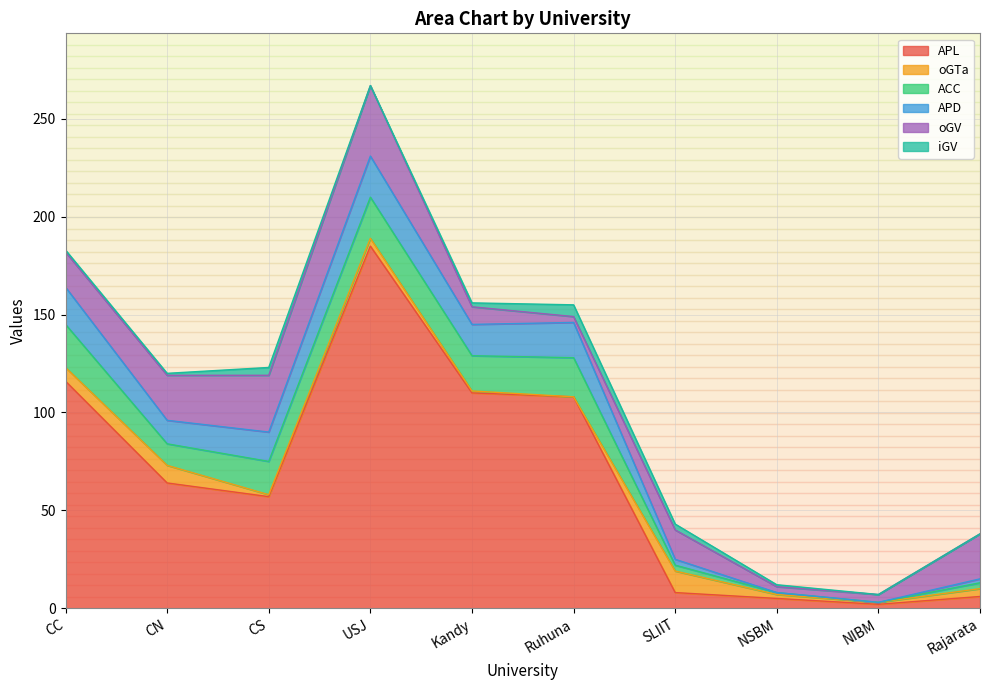

Reading right to left, list all the values displayed in this chart.

APL: Rajarata=6	NIBM=2	NSBM=5	SLIIT=8	Ruhuna=108	Kandy=110	USJ=185	CS=57	CN=64	CC=116
oGTa: Rajarata=4	NIBM=1	NSBM=2	SLIIT=11	Ruhuna=0	Kandy=1	USJ=4	CS=1	CN=9	CC=7
ACC: Rajarata=3	NIBM=0	NSBM=1	SLIIT=3	Ruhuna=20	Kandy=18	USJ=21	CS=17	CN=11	CC=22
APD: Rajarata=2	NIBM=0	NSBM=0	SLIIT=3	Ruhuna=18	Kandy=16	USJ=21	CS=15	CN=12	CC=19
oGV: Rajarata=23	NIBM=4	NSBM=3	SLIIT=15	Ruhuna=3	Kandy=9	USJ=36	CS=29	CN=23	CC=18
iGV: Rajarata=0	NIBM=0	NSBM=1	SLIIT=3	Ruhuna=6	Kandy=2	USJ=0	CS=4	CN=1	CC=1